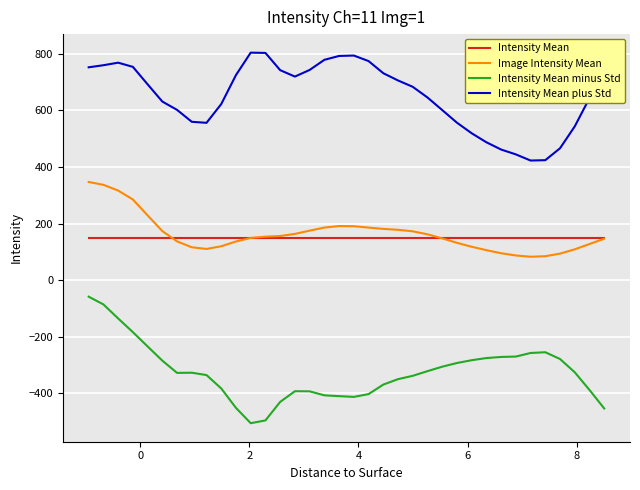

How many values in the Intensity Mean minus Std series exceed -327?

17